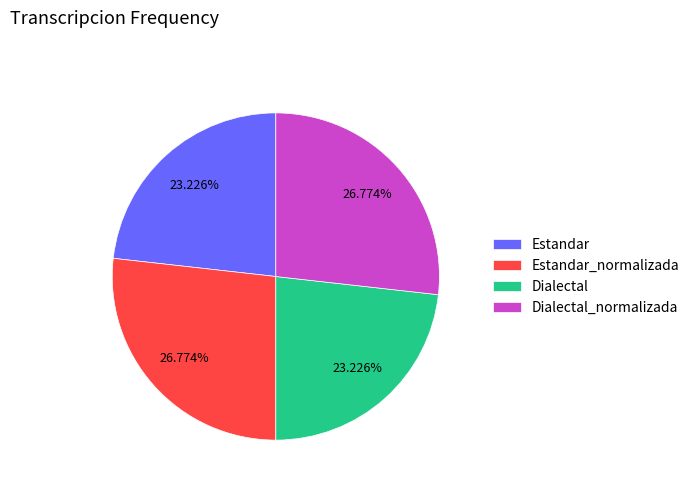

How many segments does this pie chart have?

4